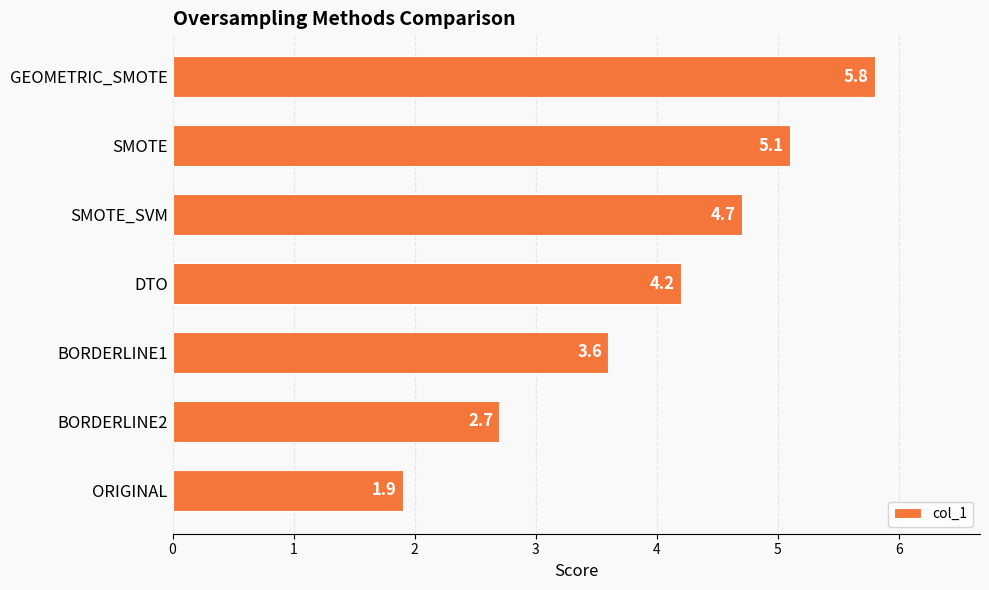

Count the number of categories in the chart.

7